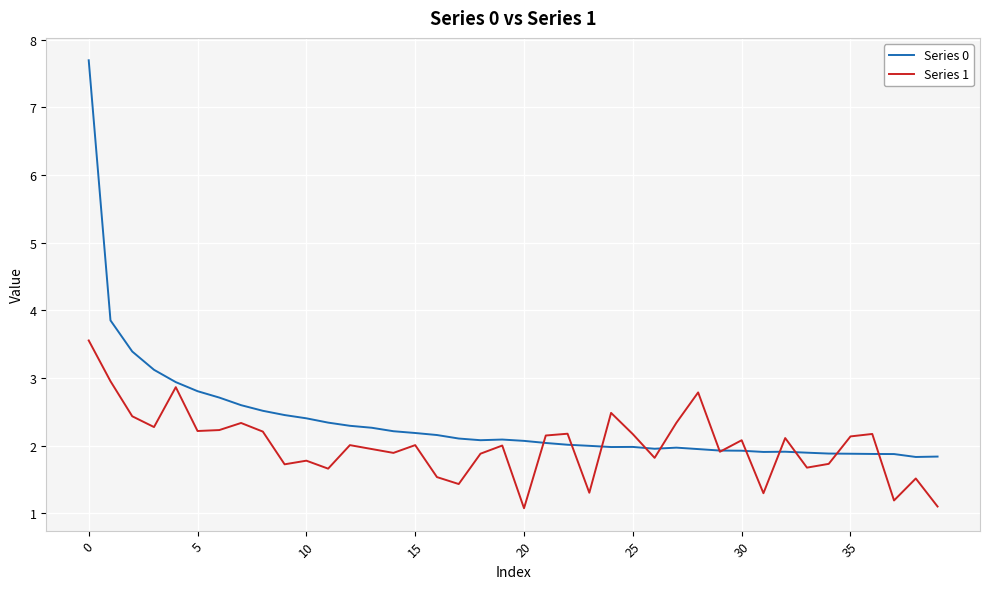

What is the highest value of the Series 1 series?

3.6